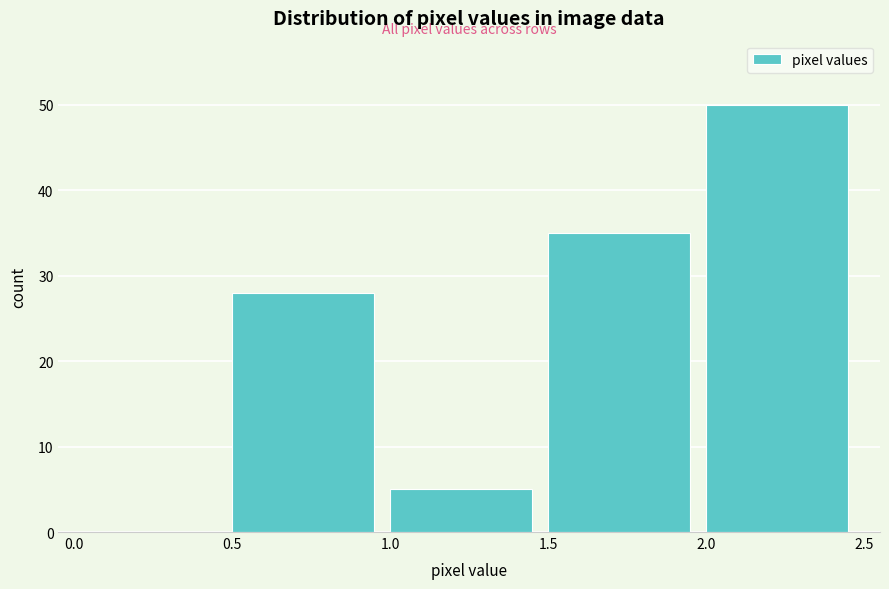

Which range on the x-axis has the tallest bar?

2.0 to 2.5